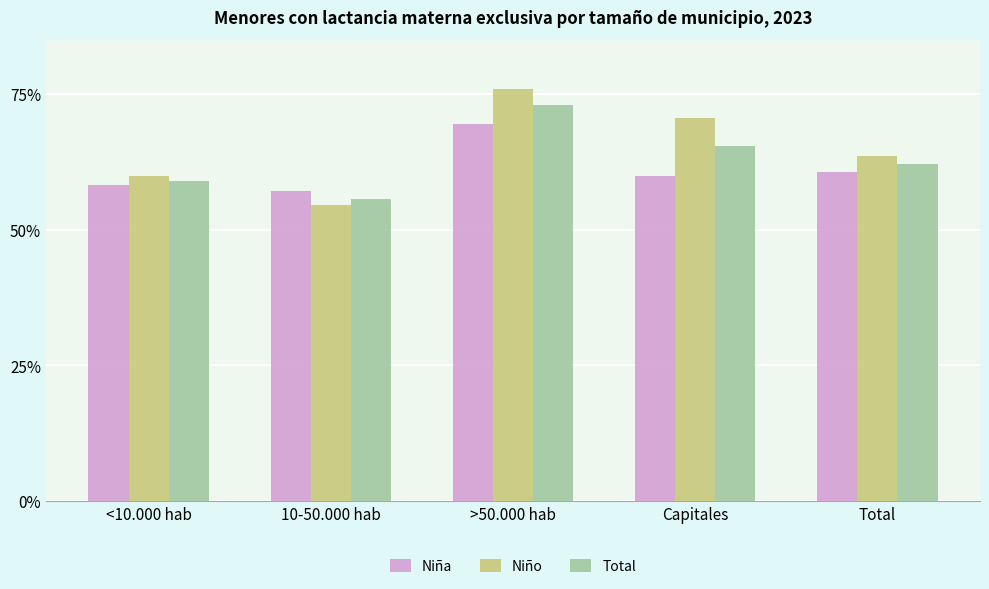

The Total series shows 0.6 at Total. True or false?

True